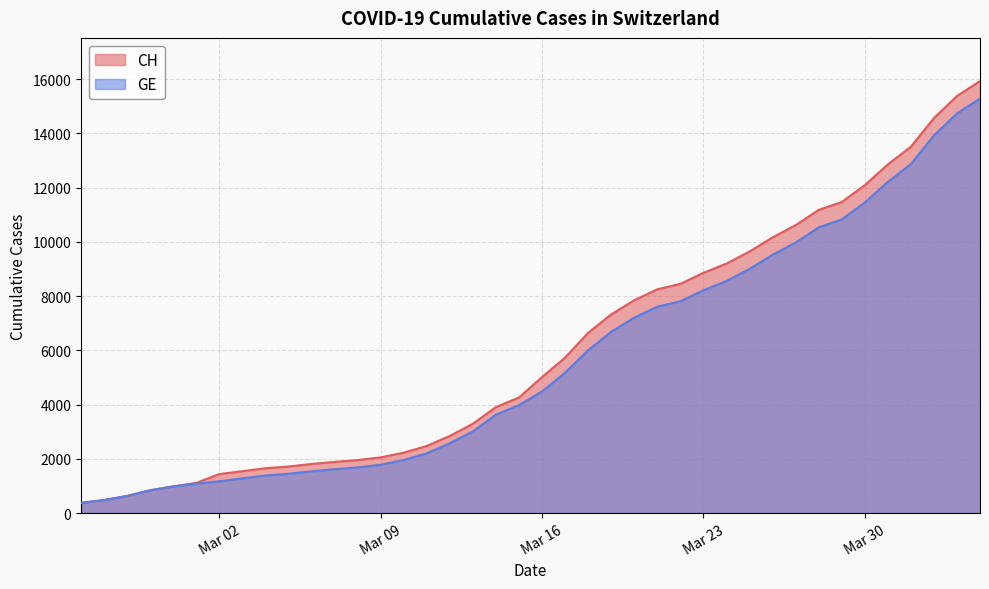

What is the smallest value displayed?

375